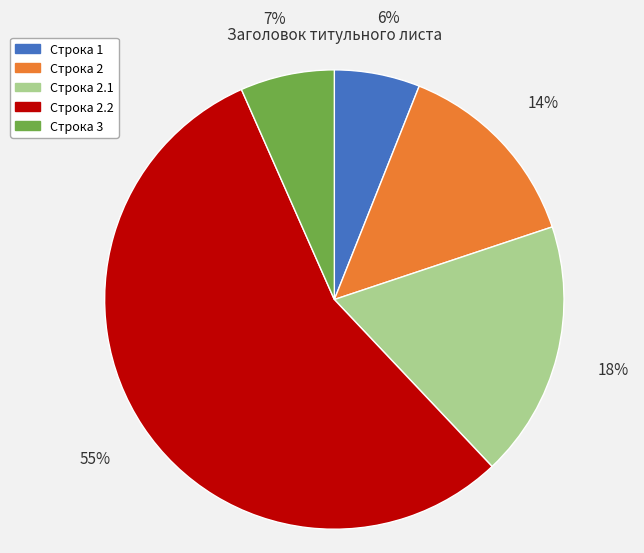

What percentage is the Строка 2 slice, to the nearest percent?

14%